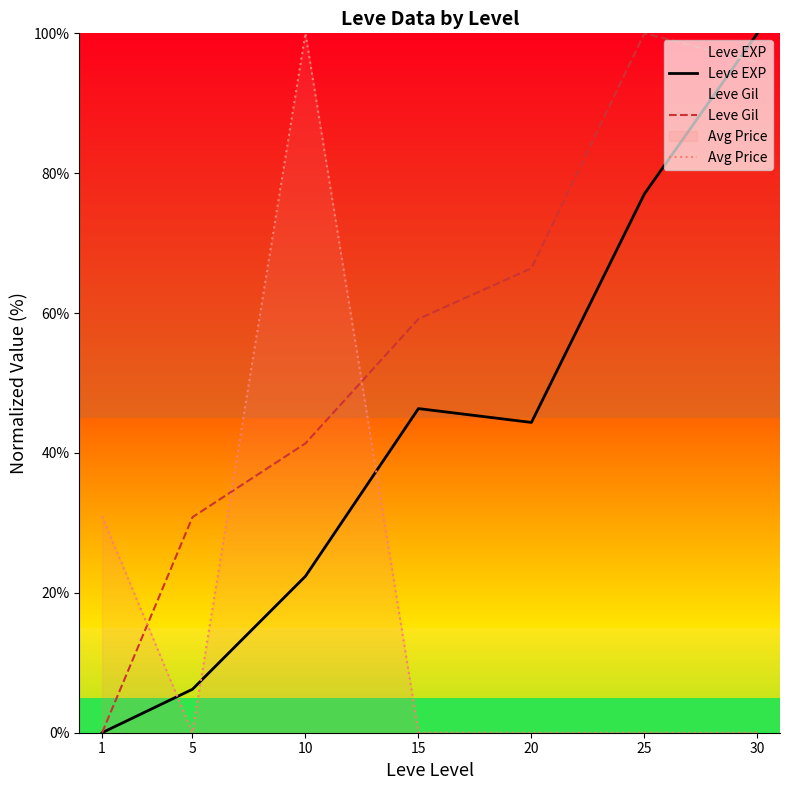

How many categories are shown in the chart?

7